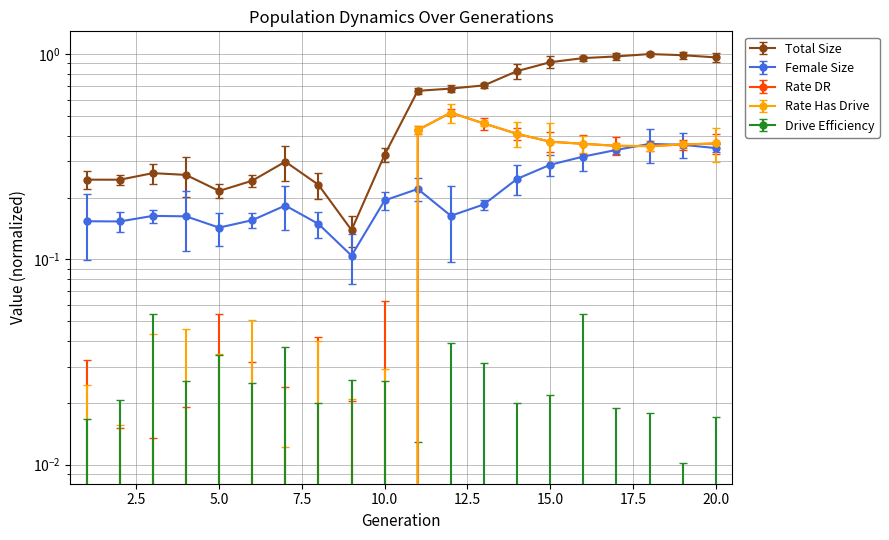

List the series in order of their peak value, highest first.

size, rate_dr, rate_has_drive, female_size